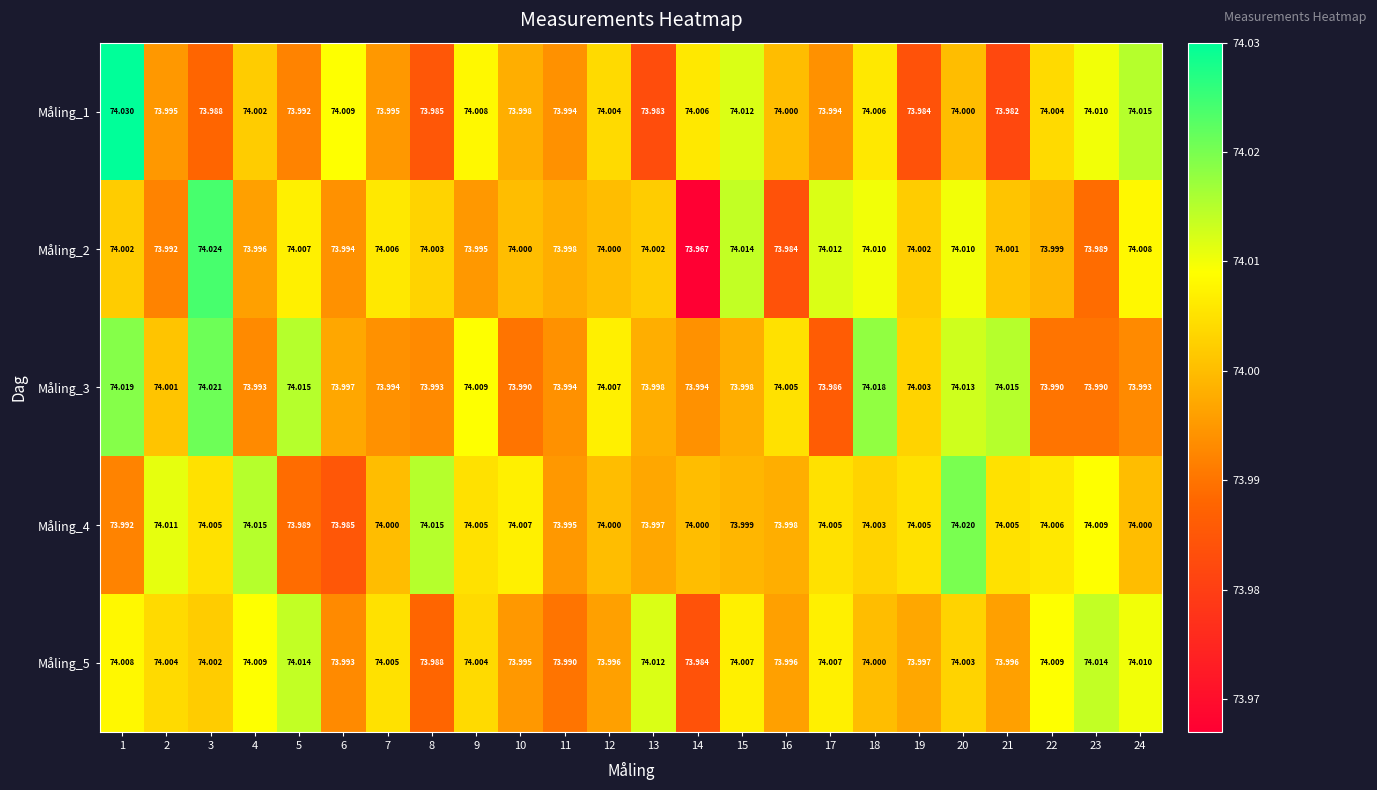

Is the value of Måling_1 at 18 greater than the value of Måling_2 at 24?

No